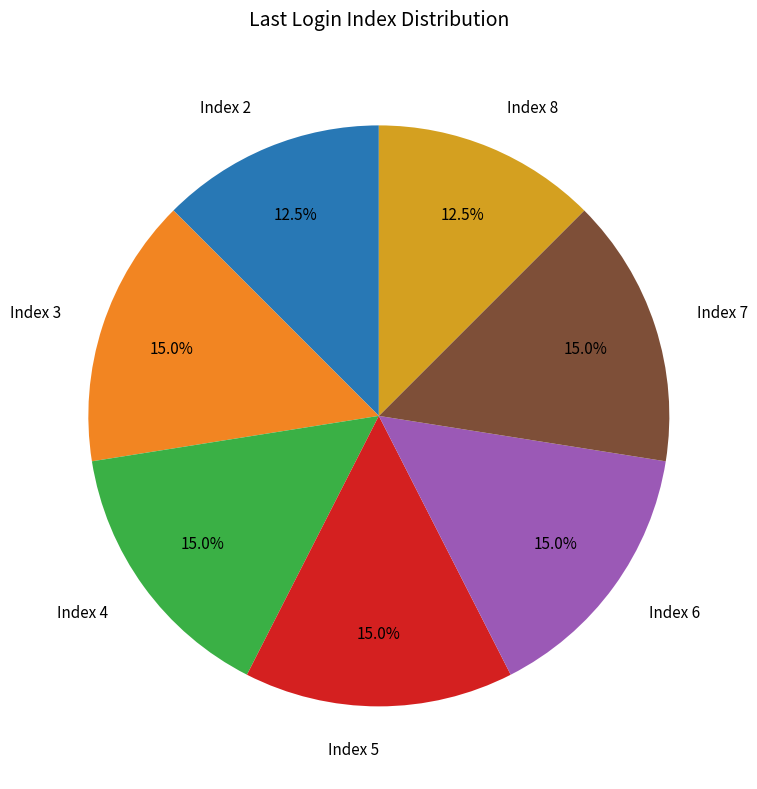

Is there any slice that represents more than half of the pie?

No